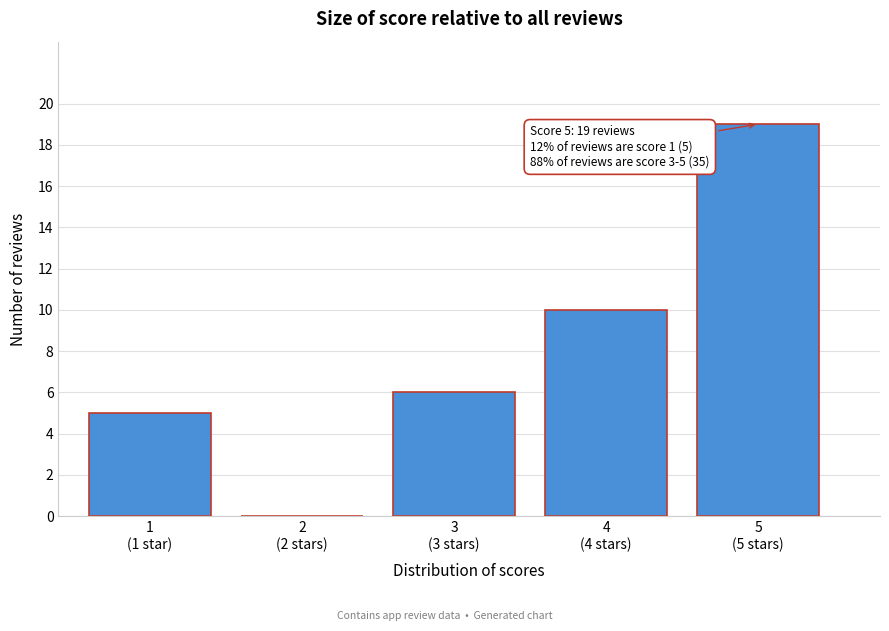

What is the greatest value displayed?

19